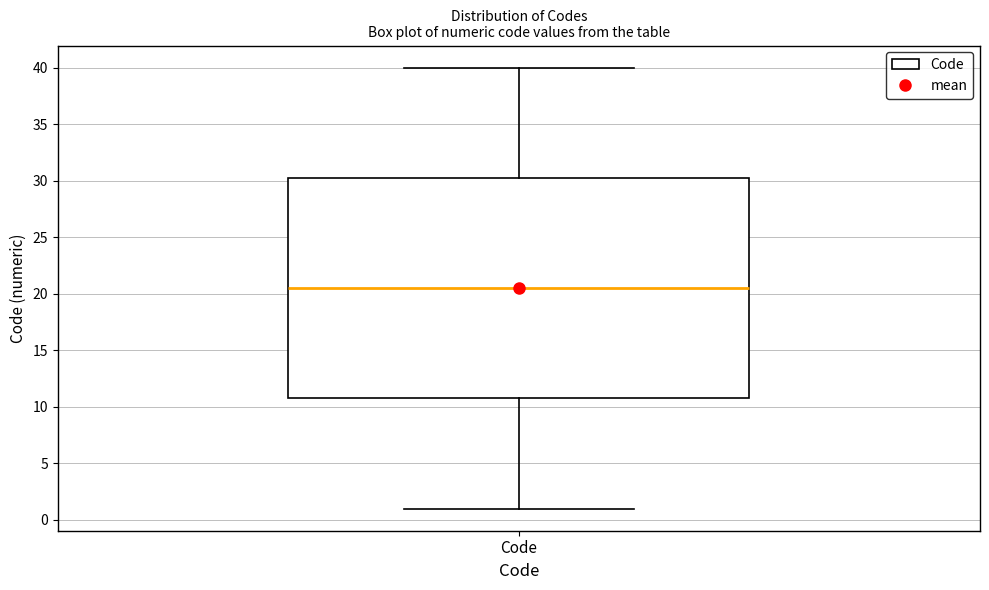

Transcribe this box plot: give where the median line is, the range the box spans, and where the two whiskers end, as read against the y-axis. The values are not printed on the chart, so give them approximately, as read against the axis.

median 20.5, box 11.0 to 30.5, whiskers 1.0 to 40.0